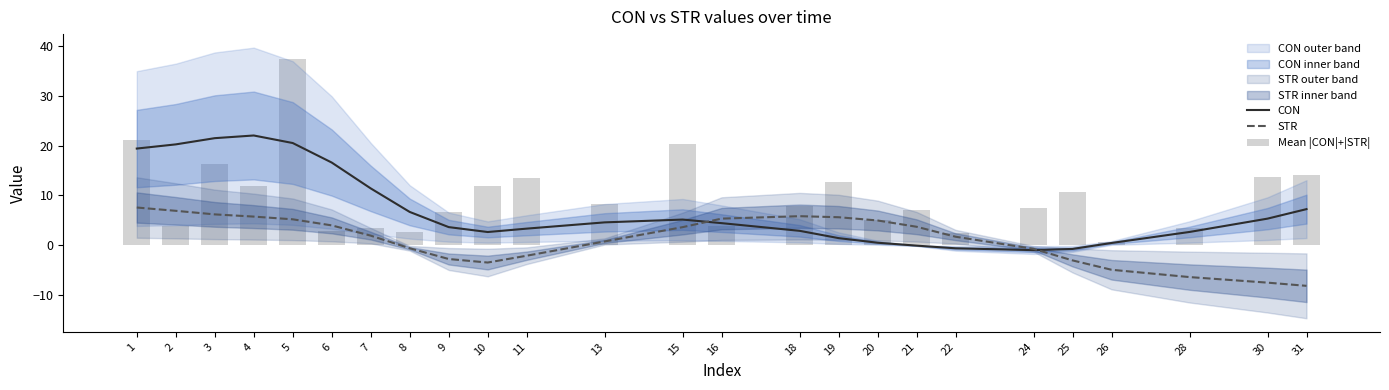

What is the value of the CON bar at the 11th from the left?

3.3